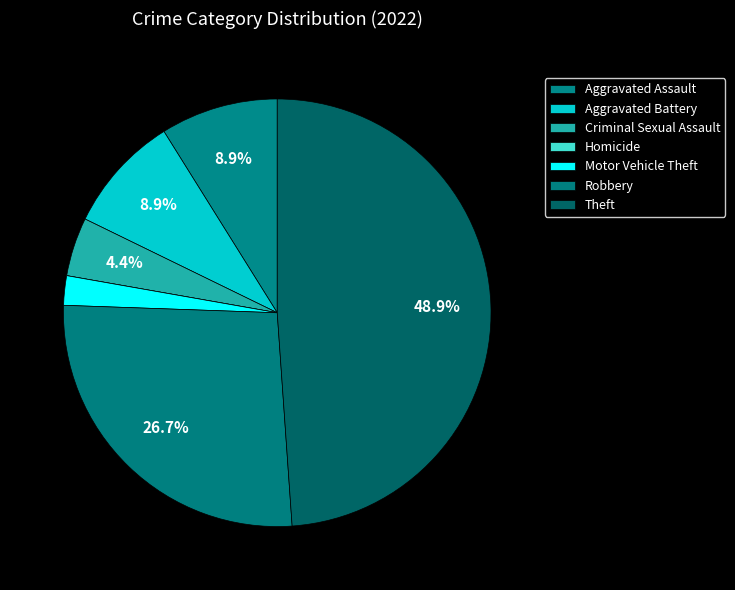

To the nearest percent, what is the average slice percentage?

14%